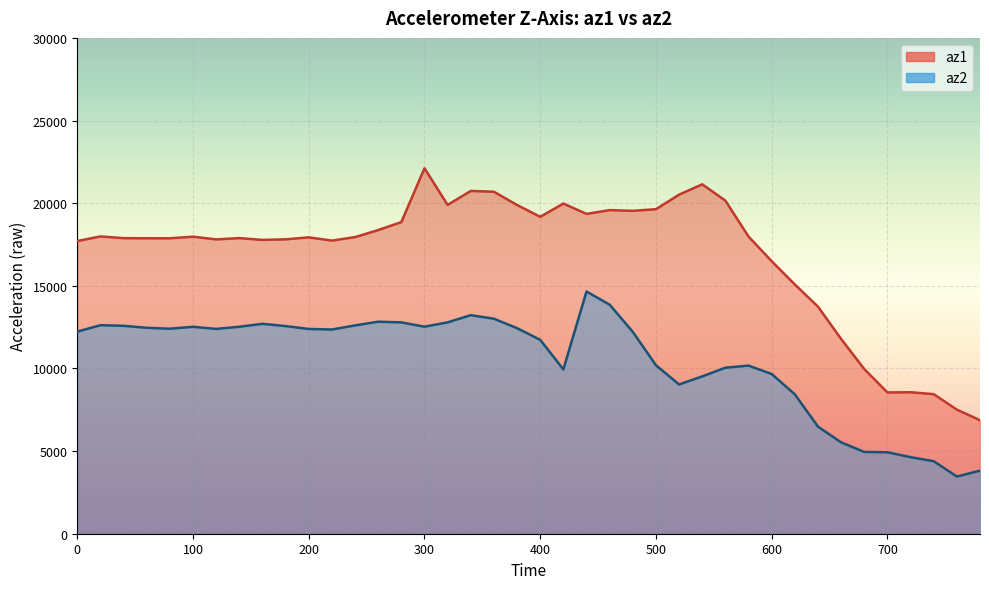

What are all the series names shown in the legend?

az1, az2